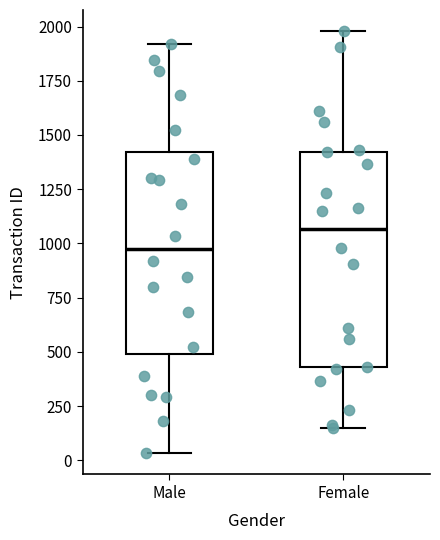

Reading left to right, read every box against the y-axis: the position of its median line, the range the box covers, and the ends of its whiskers. The values are not printed on the chart, so give them approximately, as read against the axis.

Male: median 1000, box 500 to 1400, whiskers 50 to 1900
Female: median 1050, box 450 to 1400, whiskers 150 to 2000